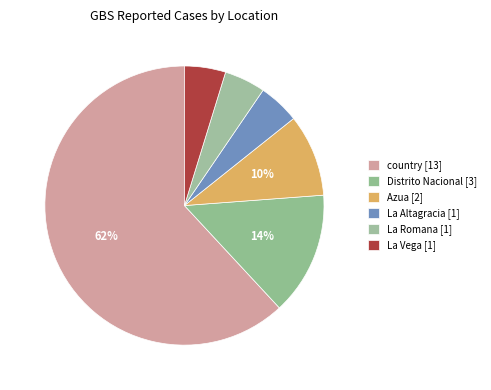

Count the number of slices in the pie.

6